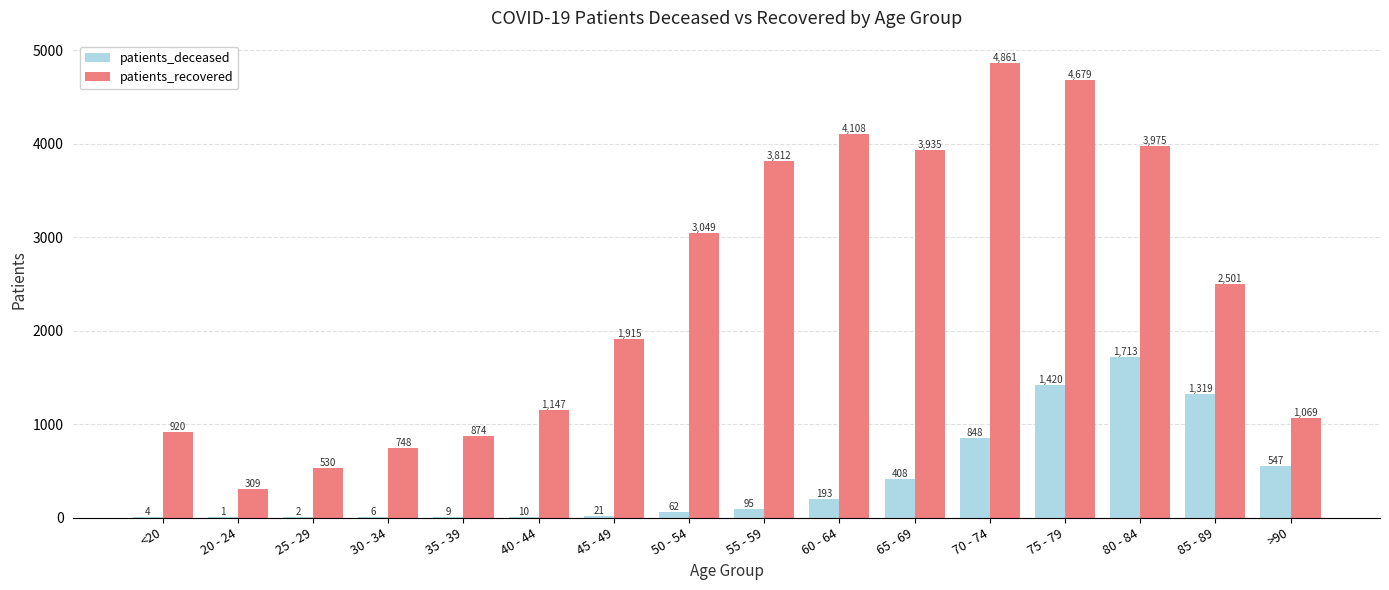

True or false: patients_deceased has a value of 900 at >90.

False